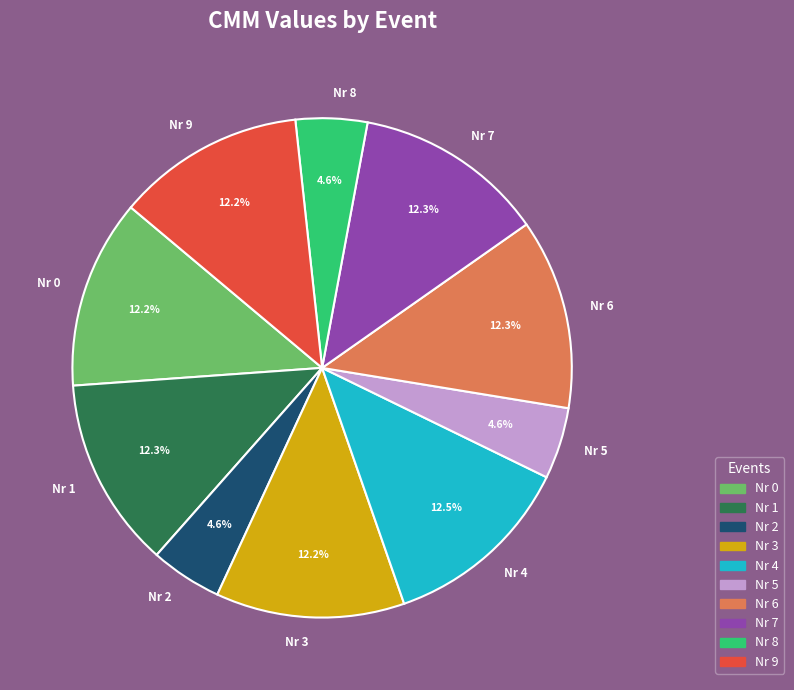

To the nearest percent, what portion does Nr 2 represent?

5%